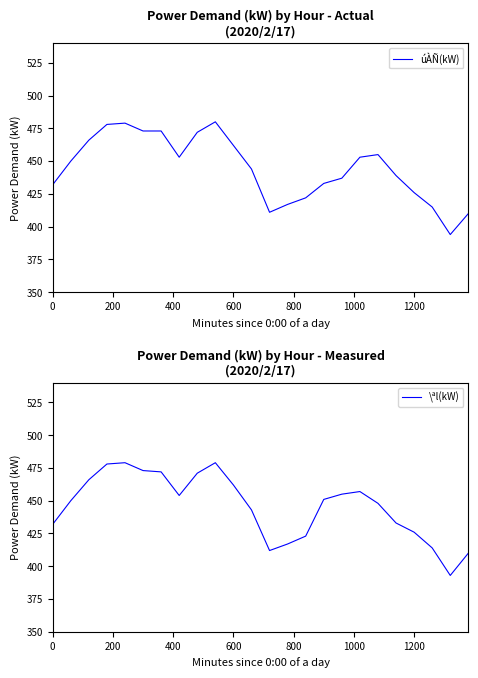

What is the maximum value for \ªl(kW)?

479